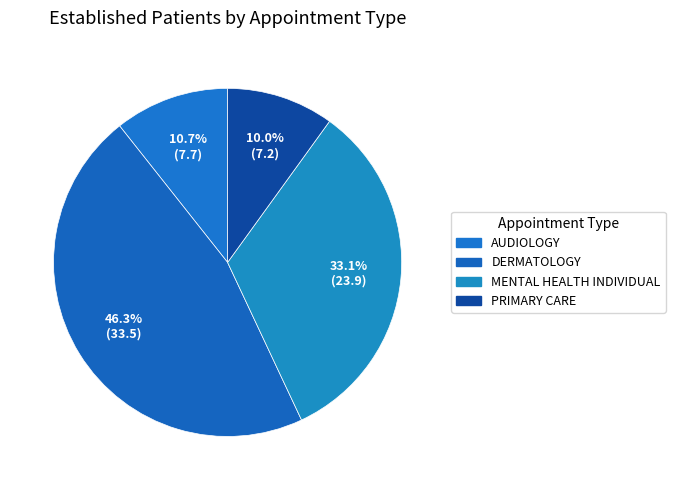

To the nearest percent, what is the difference between the AUDIOLOGY and DERMATOLOGY slice percentages?

36%